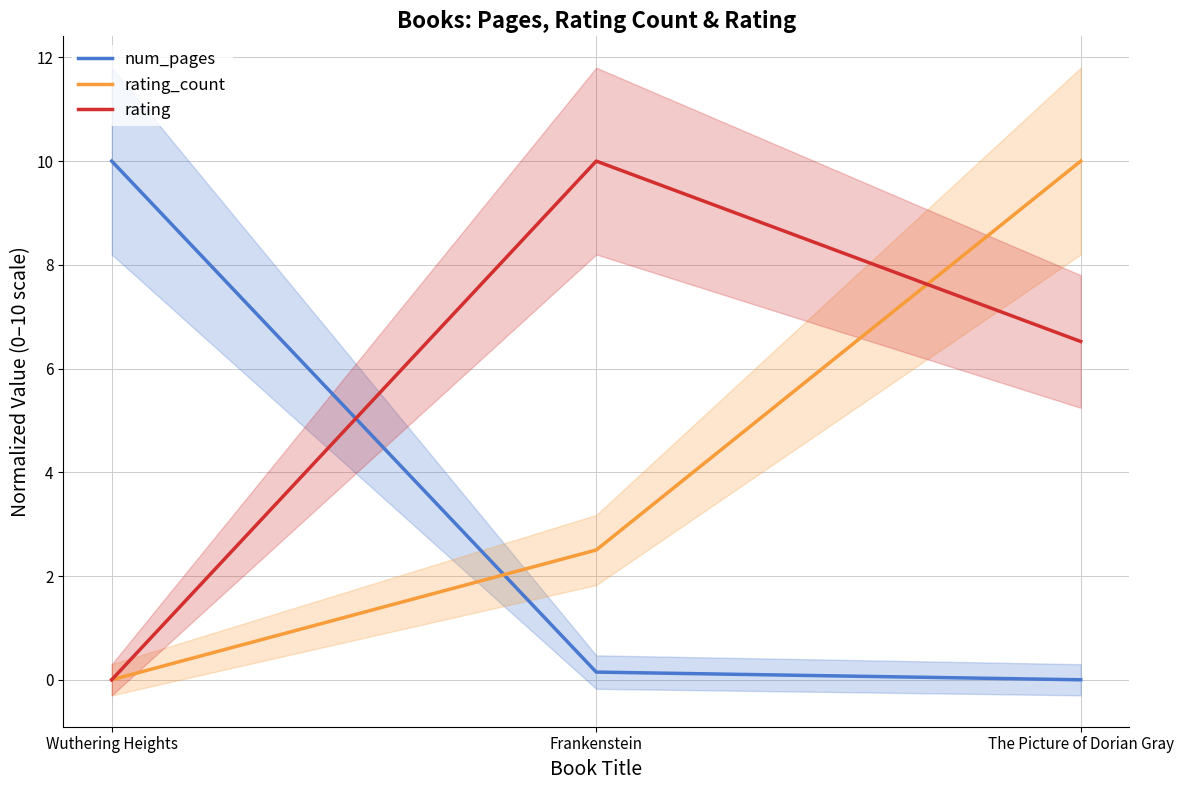

The rating_count series shows 10.0 at The Picture of Dorian Gray. True or false?

True